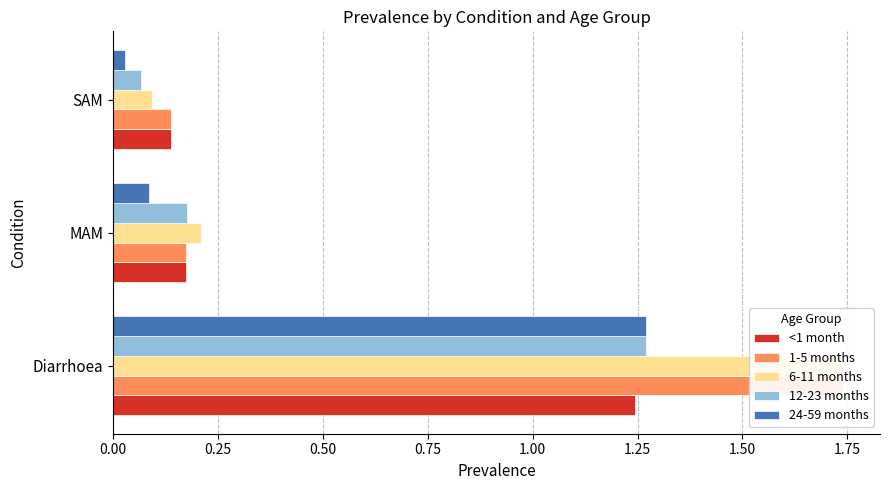

What is the sum of the 1-5 months values at Diarrhoea and MAM?

1.9